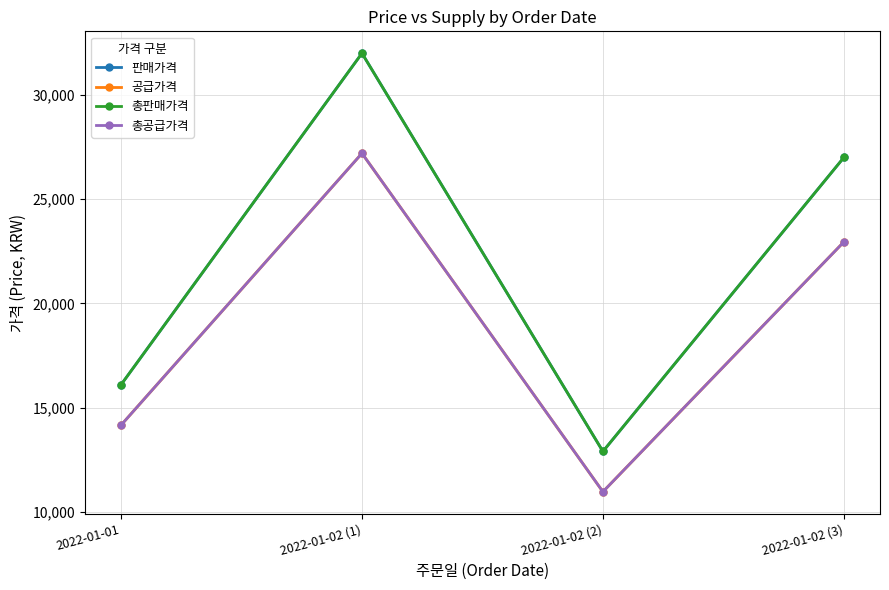

List the labels in order of 판매가격 value, largest first.

2022-01-02 (1), 2022-01-02 (3), 2022-01-01, 2022-01-02 (2)